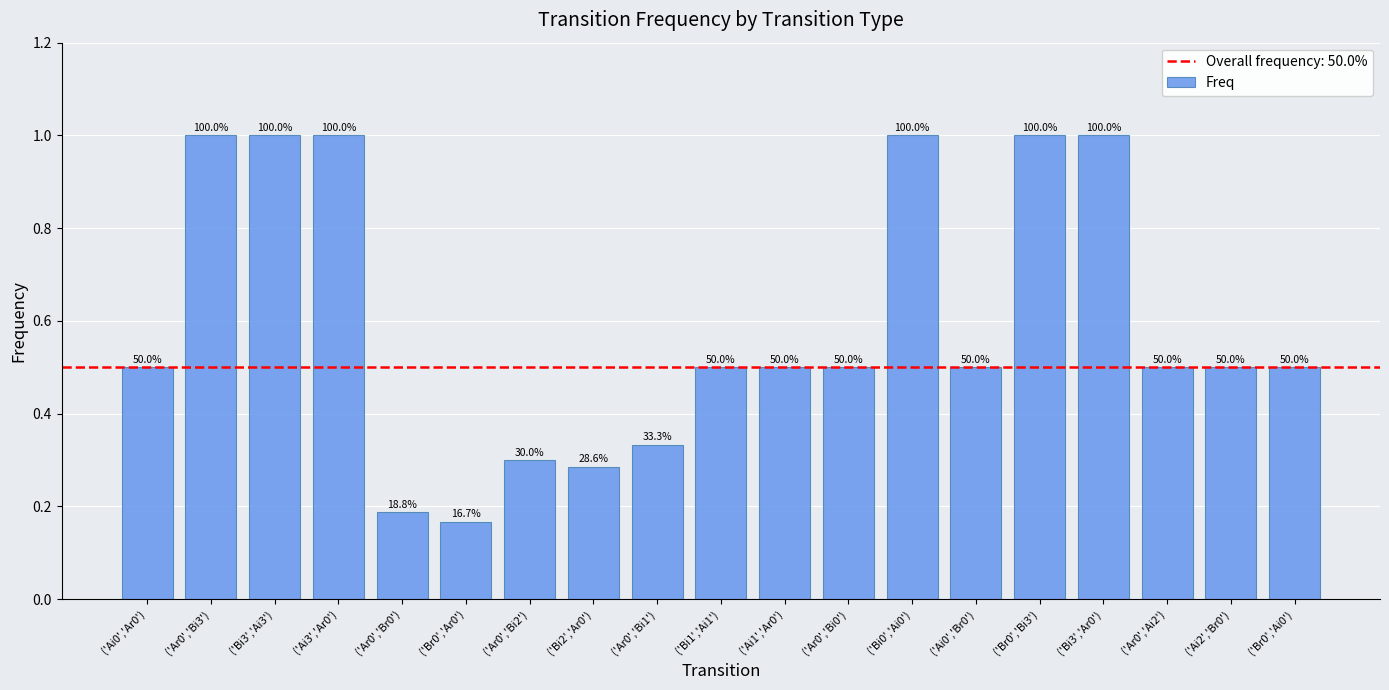

Does the chart contain any negative values?

No